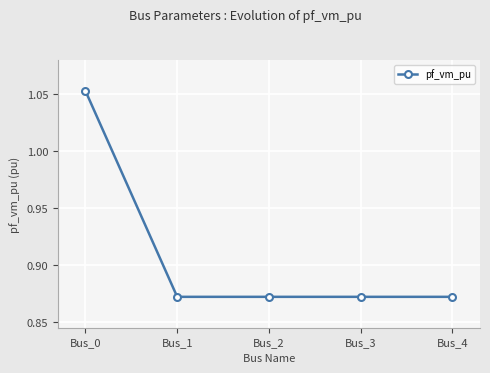

How many lines are shown in the chart?

1